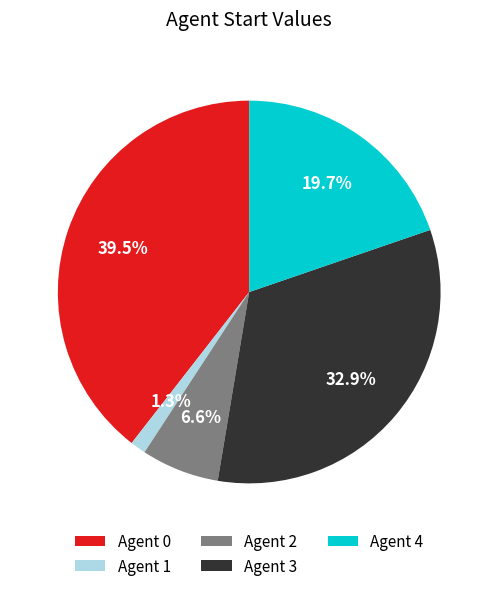

Is the sum of Agent 0 and Agent 2 greater than half?

No